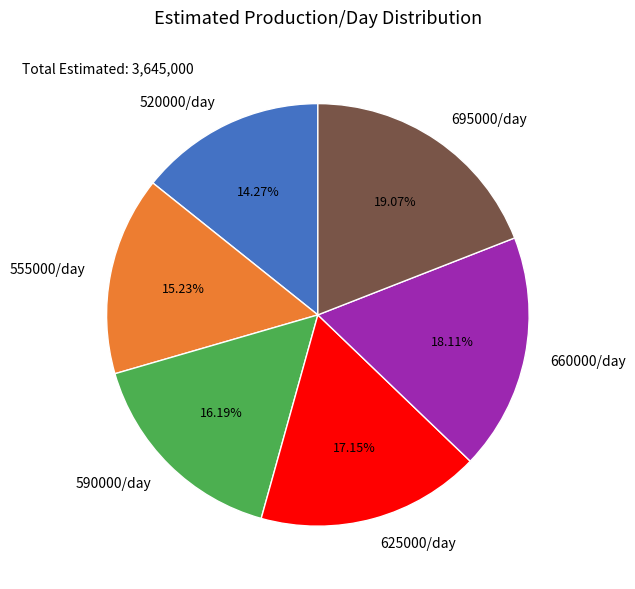

What is the smallest slice in the pie chart?

520000/day